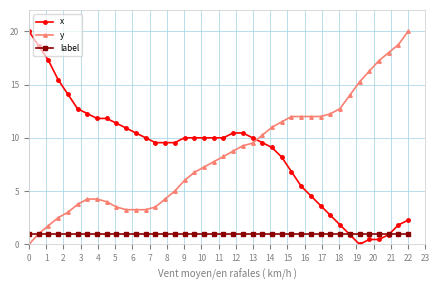

What is the value of the label point at the 38th from the left?

1.0